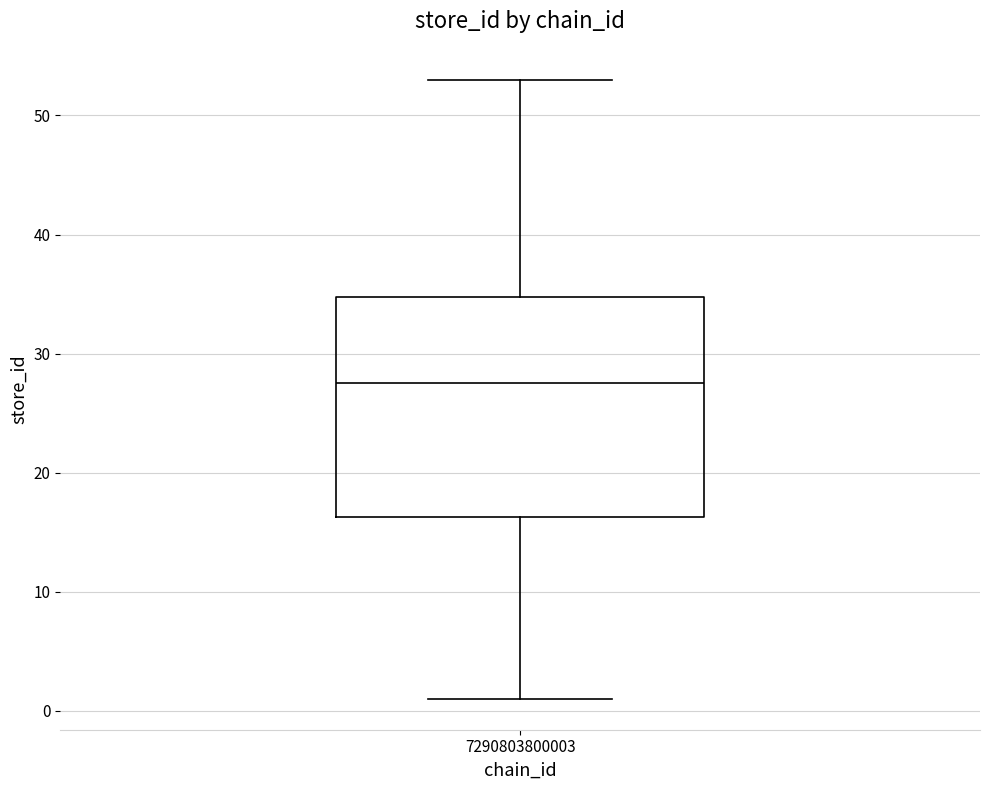

Transcribe this box plot: give where the median line is, the range the box spans, and where the two whiskers end, as read against the y-axis. The values are not printed on the chart, so give them approximately, as read against the axis.

median 28, box 16 to 35, whiskers 1 to 53